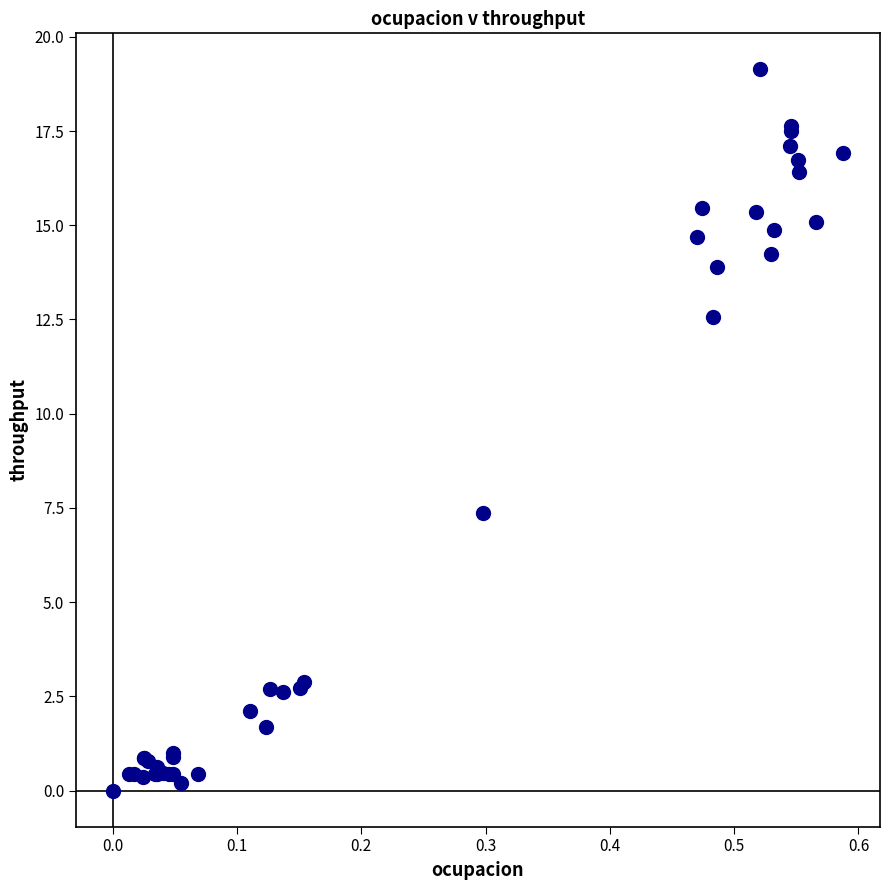

What Y value in the scatter plot is closest to 9?

7.4